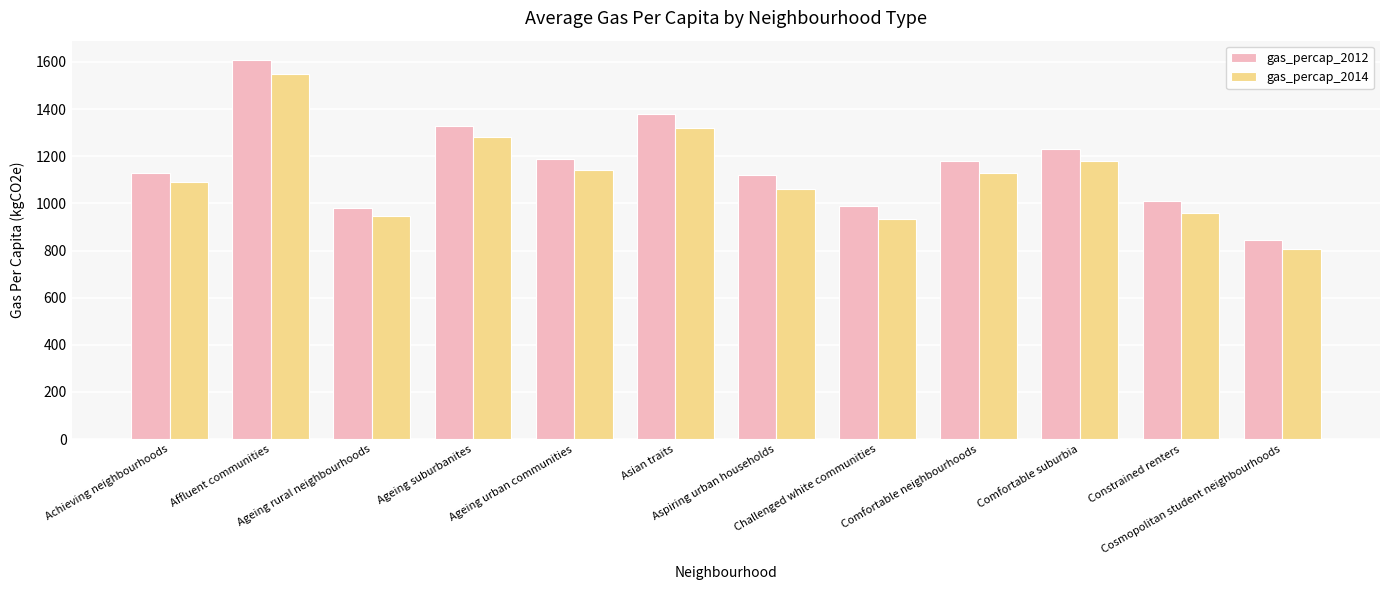

At how many categories does at least one series exceed 1272?

3